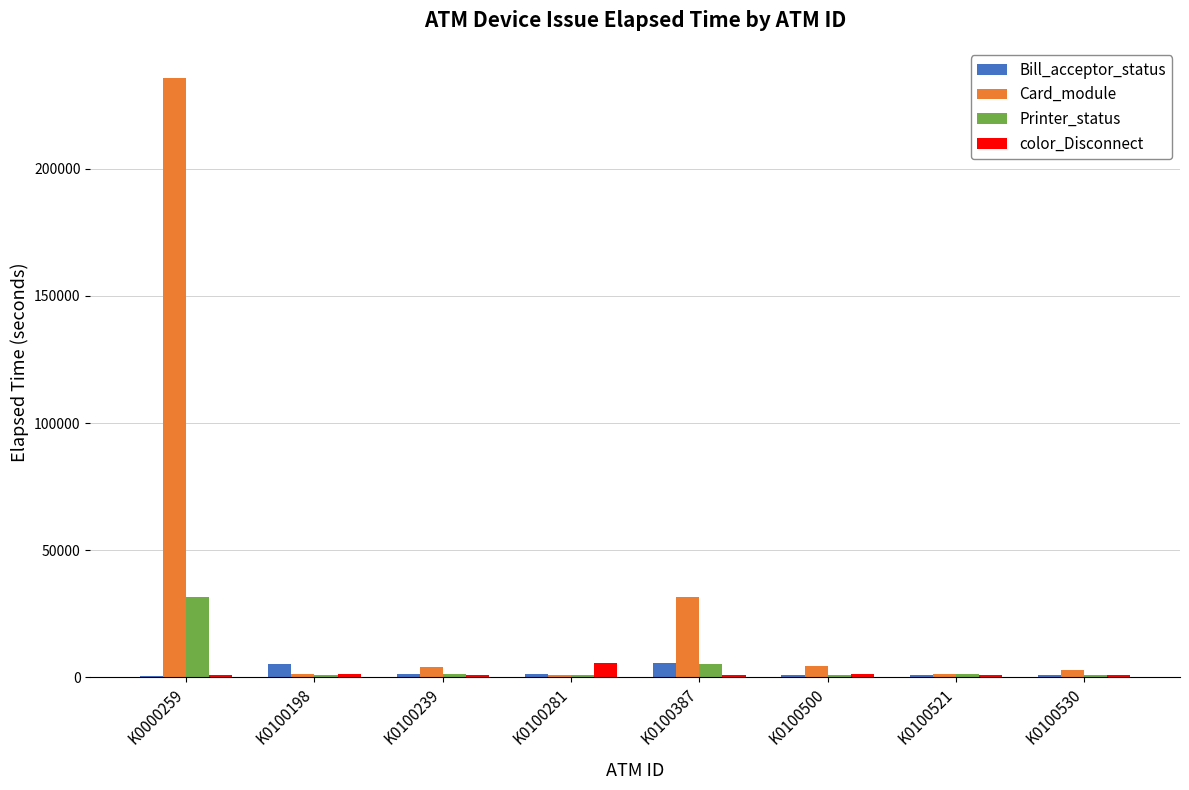

What is the sum of all Card_module values?

282080